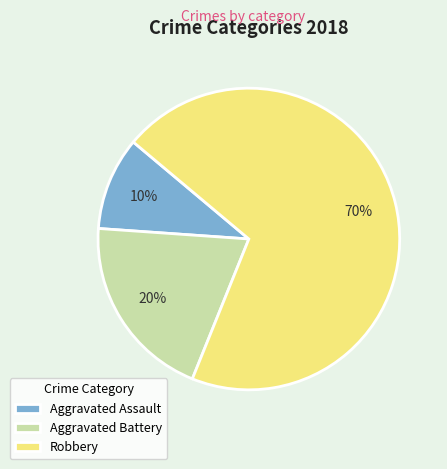

Does Aggravated Battery represent more than half of the total?

No